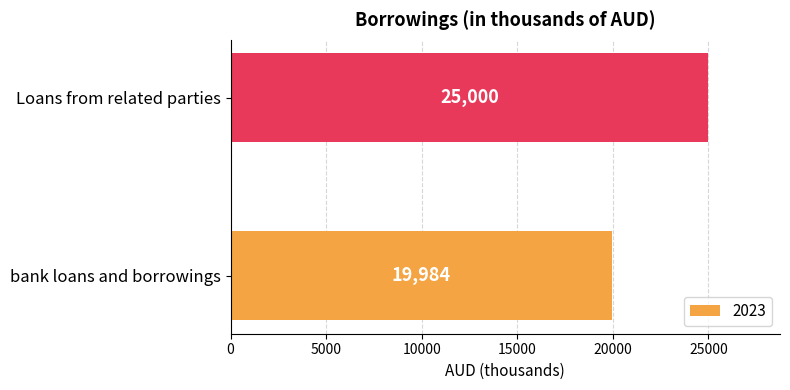

The chart shows a value of 30593 at bank loans and borrowings. True or false?

False